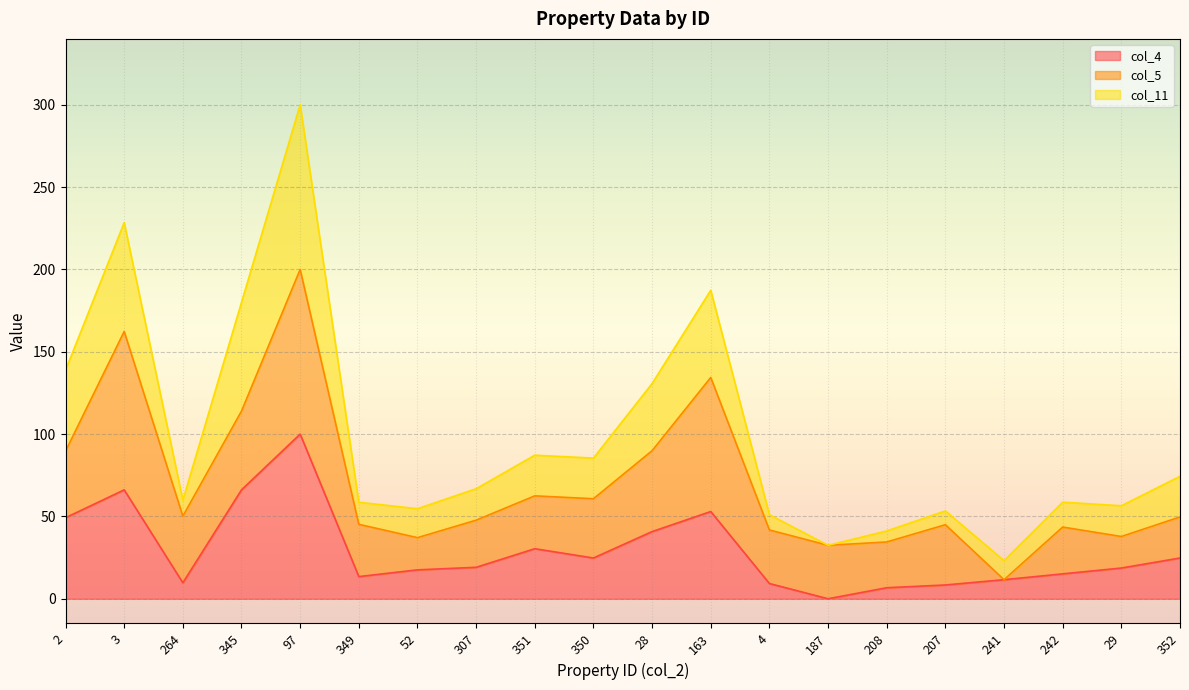

What is the maximum value for col_4?

100.0